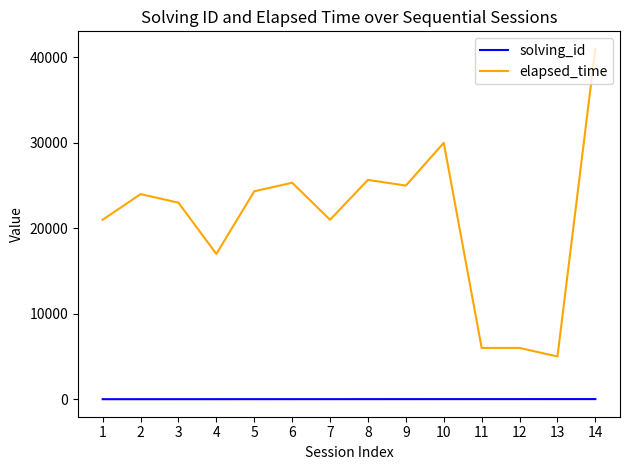

What is the highest value of the elapsed_time series?

41000